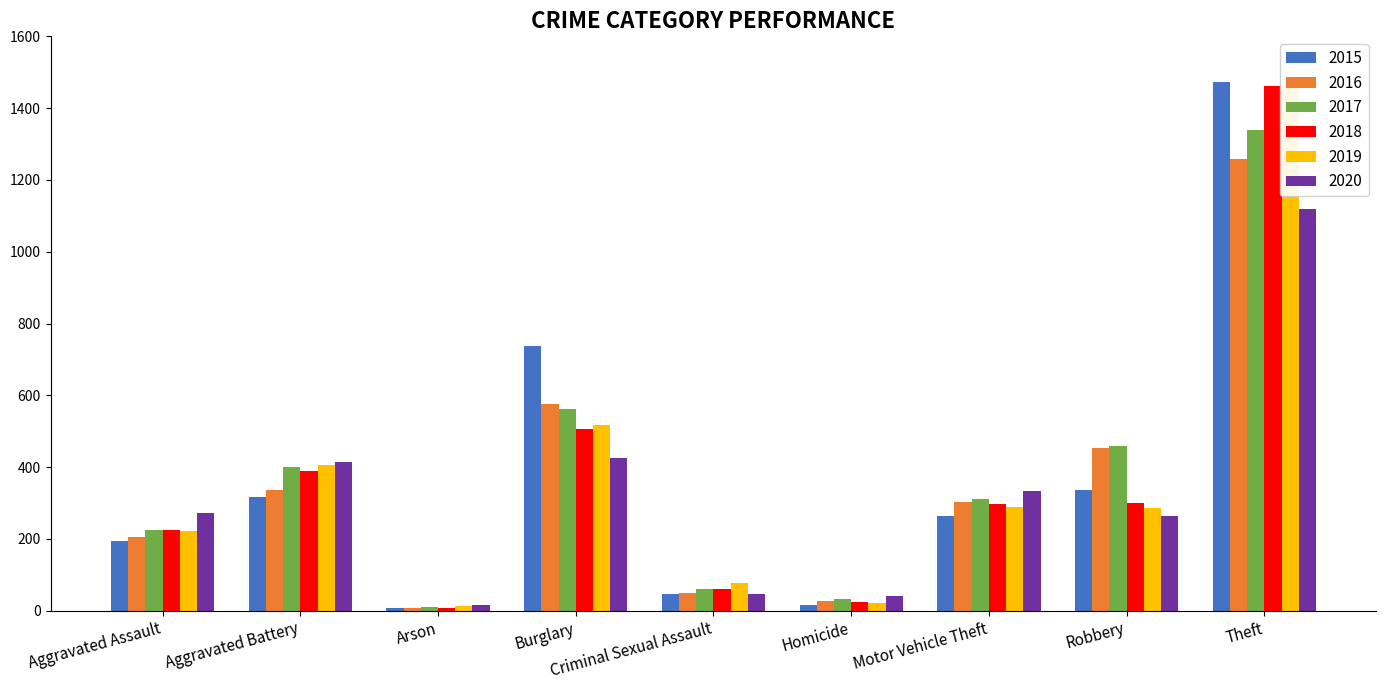

How many values in the 2018 series exceed 298?

4